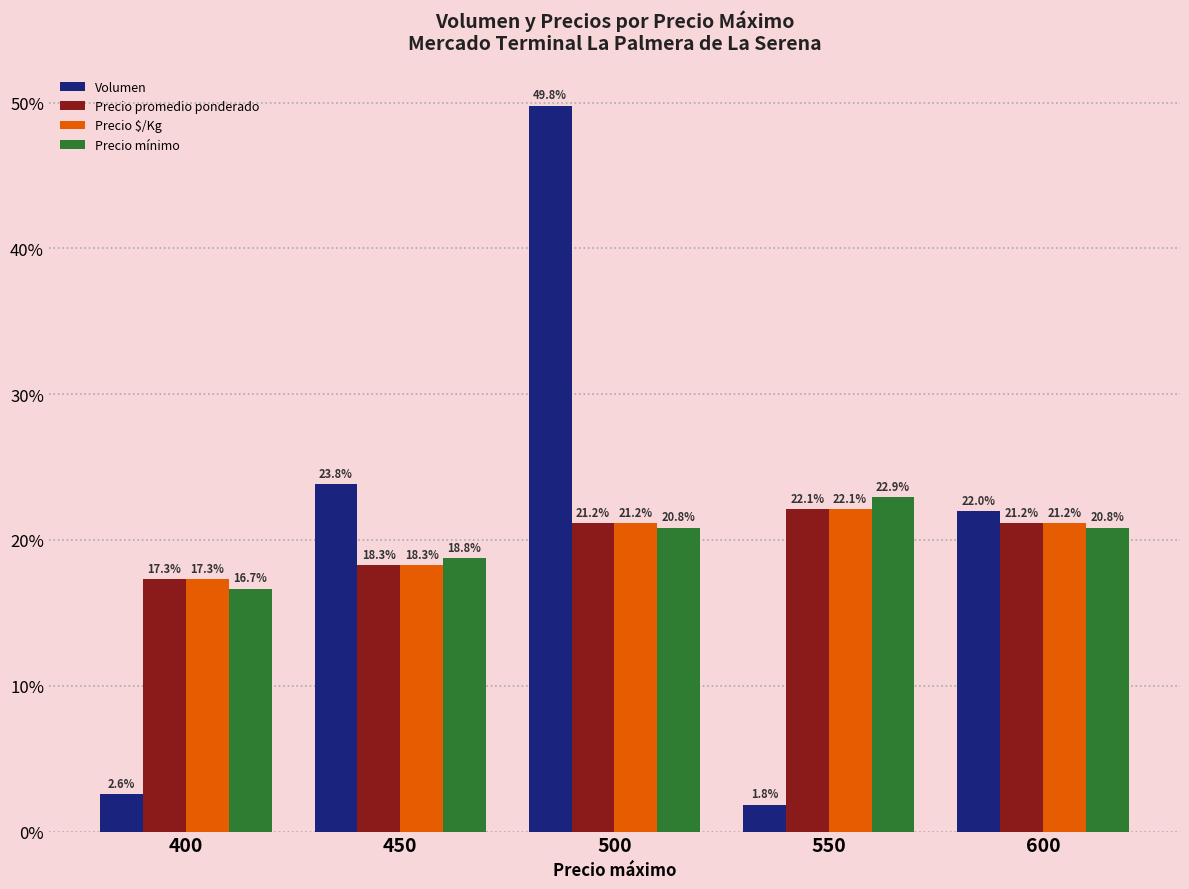

What is the difference between the maximum and minimum values in the Precio $/Kg series?

4.8